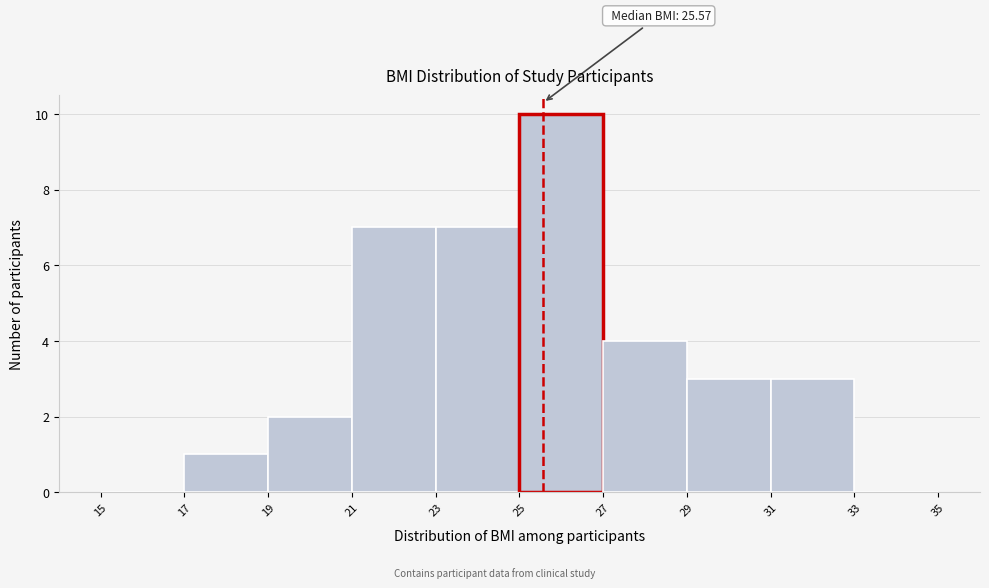

Over which range of the x-axis is the bar tallest?

25 to 27